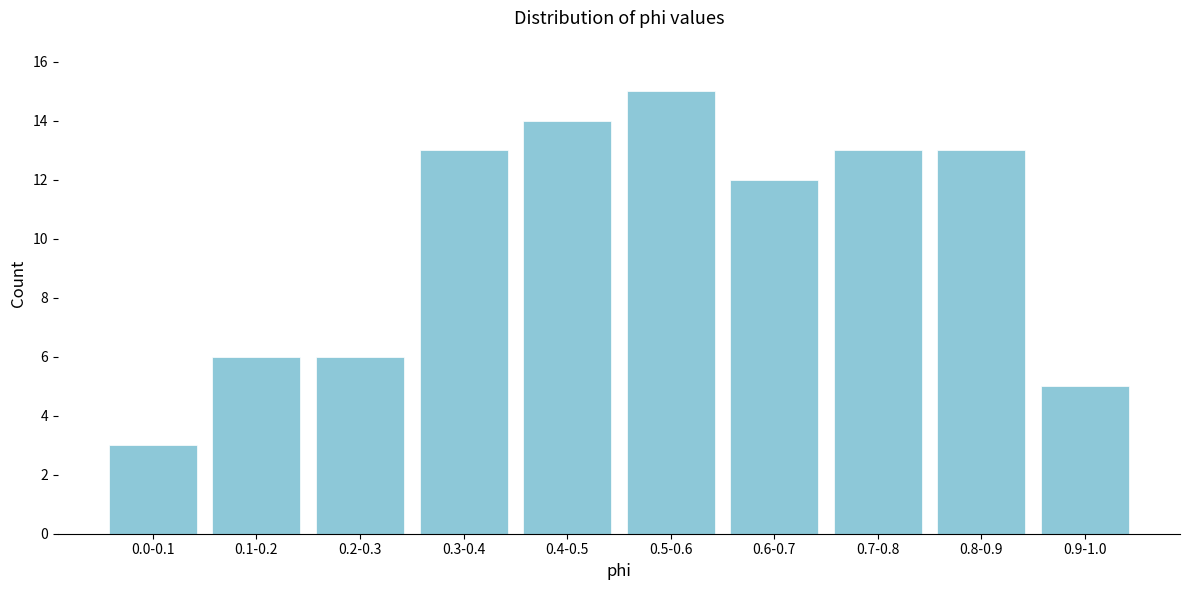

Reading left to right, transcribe all the data shown in this chart.

3	6	6	13	14	15	12	13	13	5